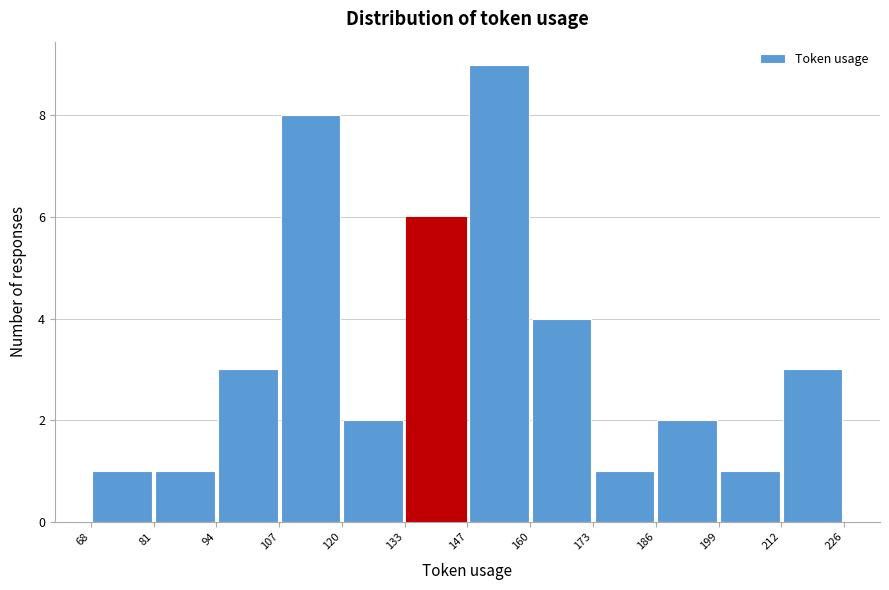

Reading left to right, list every bar in this chart as the range it spans on the x-axis followed by its height. The values are not printed on the chart, so give them approximately, as read against the axis.

68 to 81: 1
81 to 94: 1
94 to 107: 3
107 to 120: 8
120 to 133: 2
133 to 147: 6
147 to 160: 9
160 to 173: 4
173 to 186: 1
186 to 199: 2
199 to 212: 1
212 to 226: 3